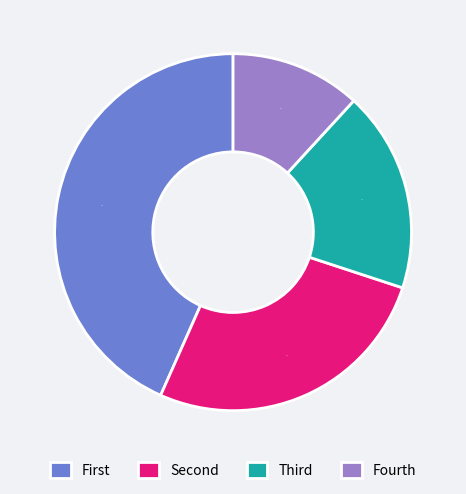

How many segments does this pie chart have?

4